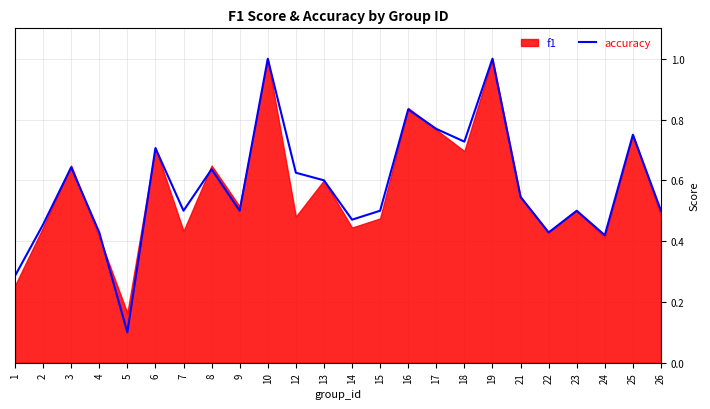

Which label corresponds to the largest value in the chart?

10